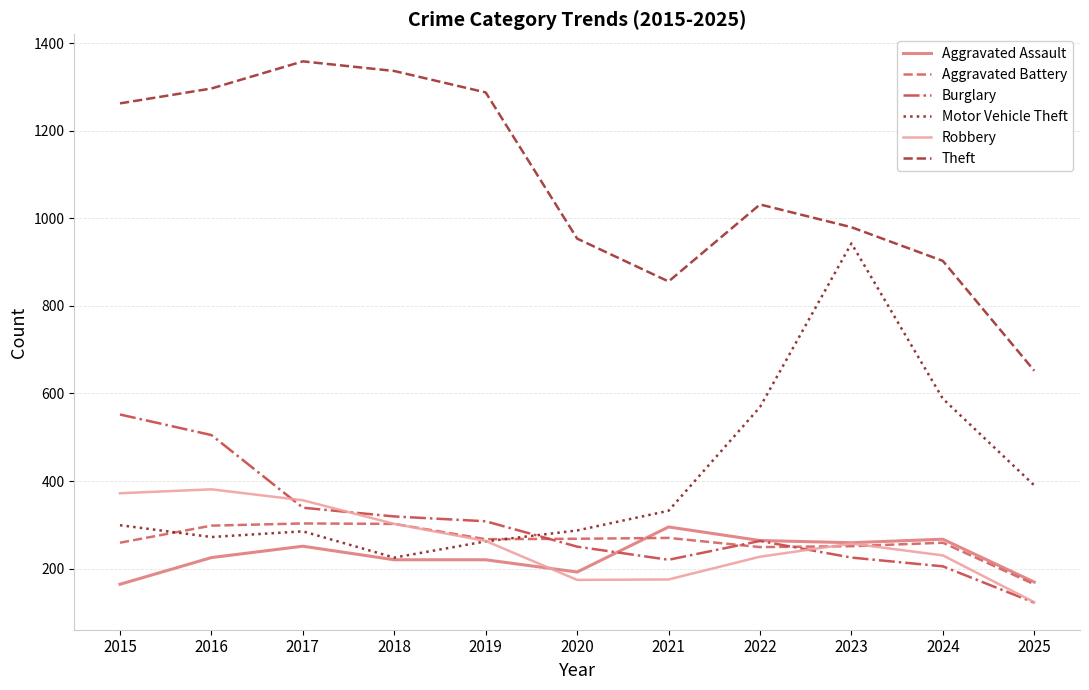

Is it true that Burglary equals 533 at 2018?

False